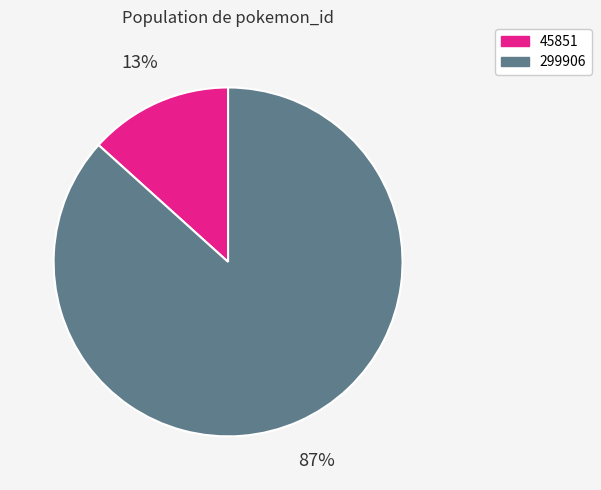

Is the sum of 299906 and 45851 greater than half?

Yes